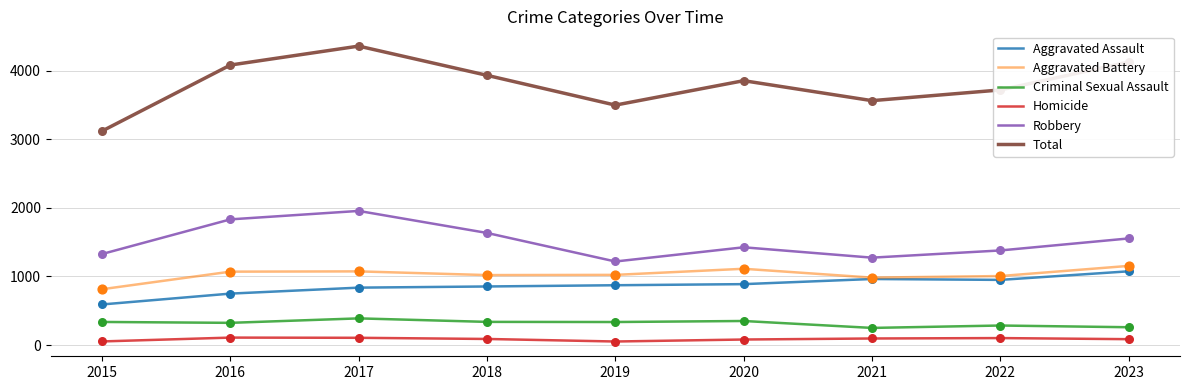

Which series has the largest total across all categories?

Total